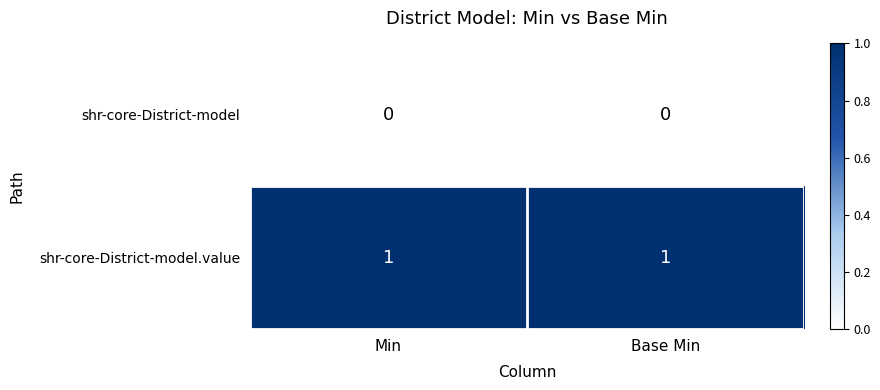

The value of shr-core-District-model.value at Base Min is 2. True or false?

False